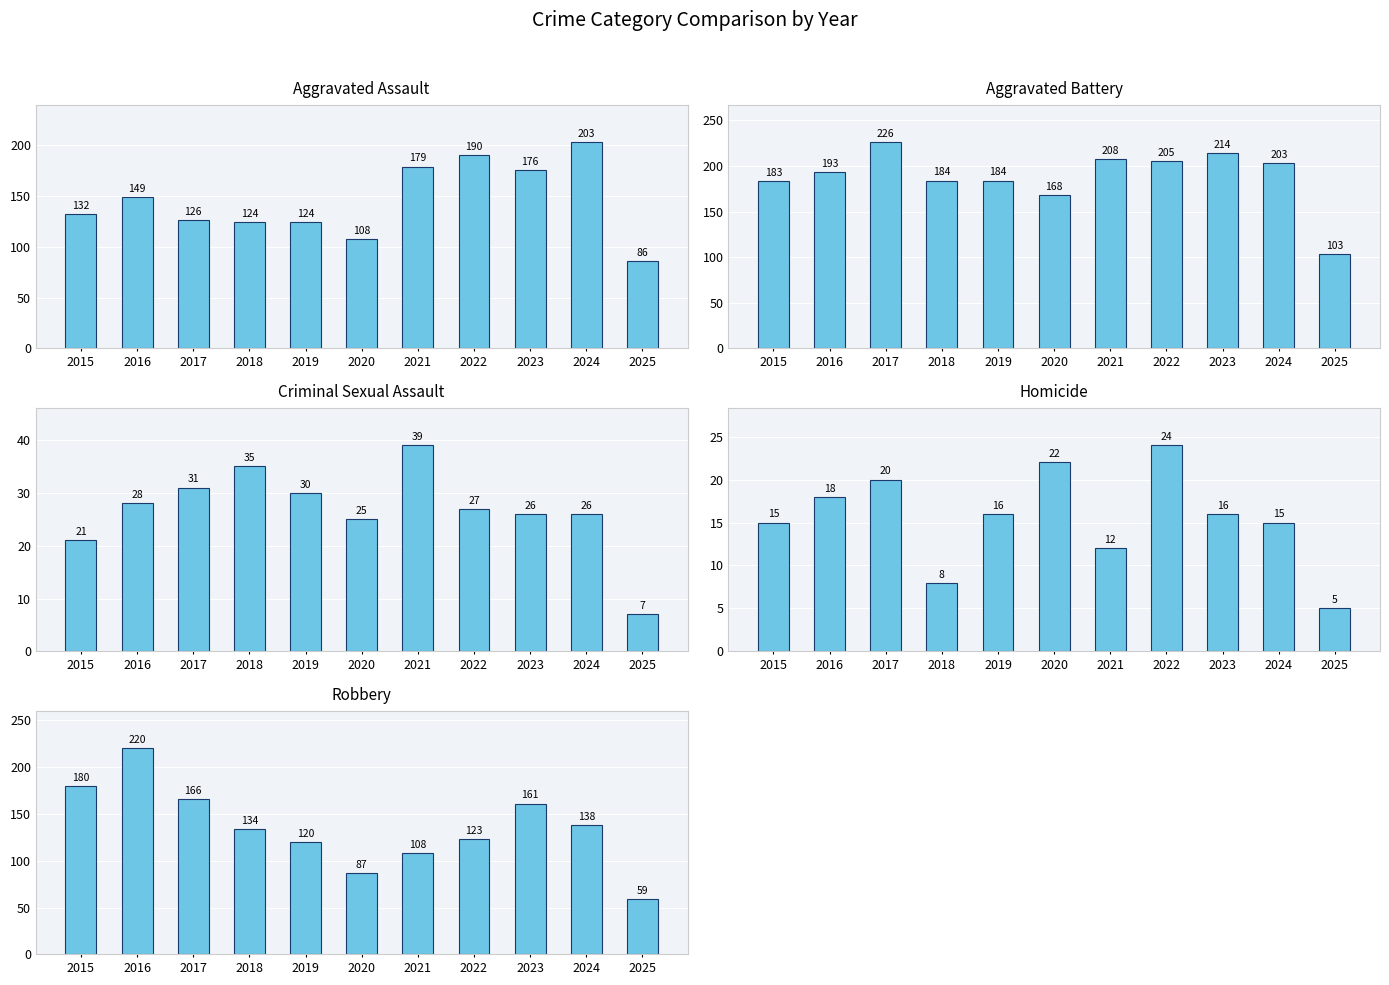

The value of Criminal Sexual Assault at 2019 is 50. True or false?

False